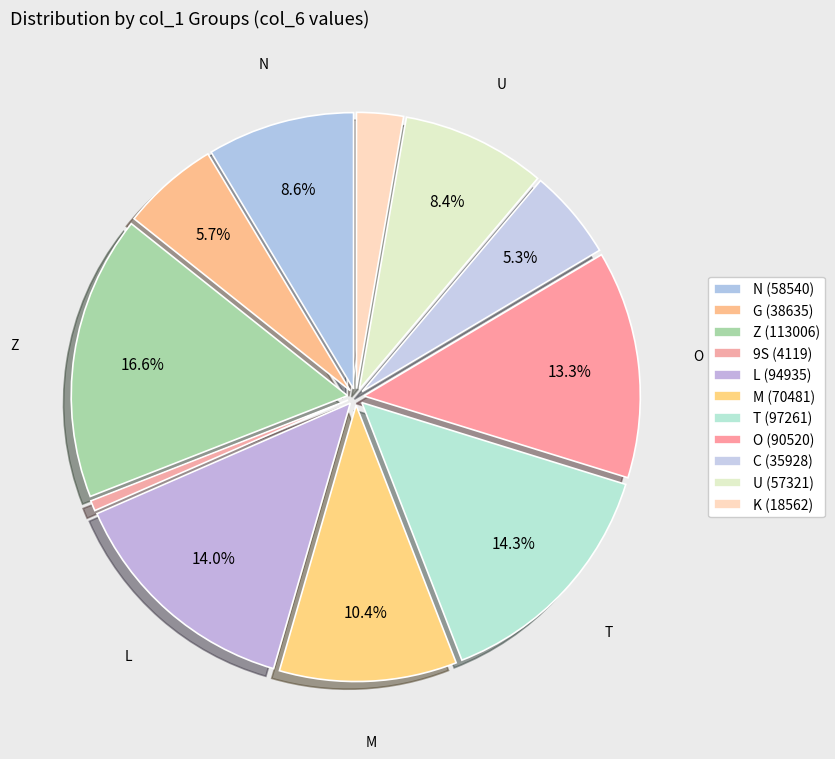

How many slices are in this pie chart?

11